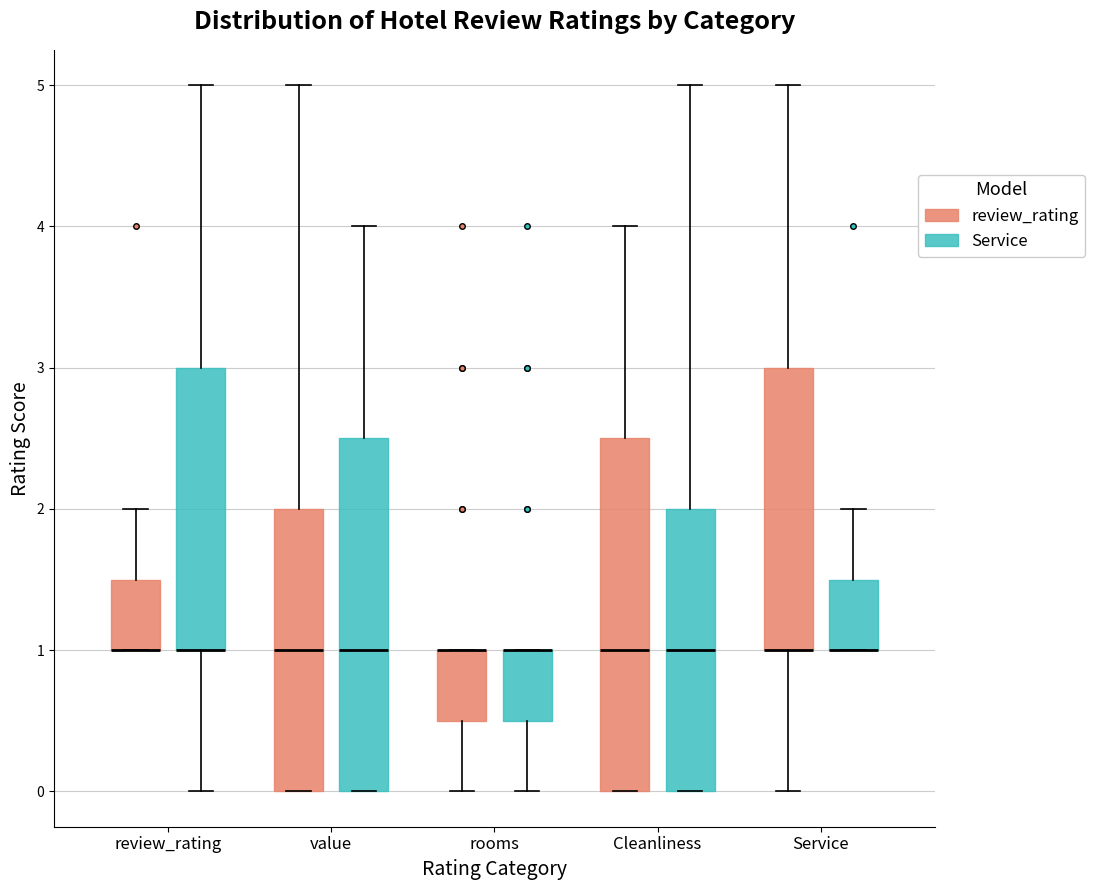

Reading left to right, read every box against the y-axis: the position of its median line, the range the box covers, and the ends of its whiskers. The values are not printed on the chart, so give them approximately, as read against the axis.

review_rating (review_rating): median 1.0 (drawn on the box's lower edge), box 1.0 to 1.5, whiskers 1.0 to 2.0
review_rating (Service): median 1.0 (drawn on the box's lower edge), box 1.0 to 3.0, whiskers 0.0 to 5.0
value (review_rating): median 1.0, box 0.0 to 2.0, whiskers 0.0 to 5.0
value (Service): median 1.0, box 0.0 to 2.5, whiskers 0.0 to 4.0
rooms (review_rating): median 1.0 (drawn on the box's upper edge), box 0.5 to 1.0, whiskers 0.0 to 1.0
rooms (Service): median 1.0 (drawn on the box's upper edge), box 0.5 to 1.0, whiskers 0.0 to 1.0
Cleanliness (review_rating): median 1.0, box 0.0 to 2.5, whiskers 0.0 to 4.0
Cleanliness (Service): median 1.0, box 0.0 to 2.0, whiskers 0.0 to 5.0
Service (review_rating): median 1.0 (drawn on the box's lower edge), box 1.0 to 3.0, whiskers 0.0 to 5.0
Service (Service): median 1.0 (drawn on the box's lower edge), box 1.0 to 1.5, whiskers 1.0 to 2.0